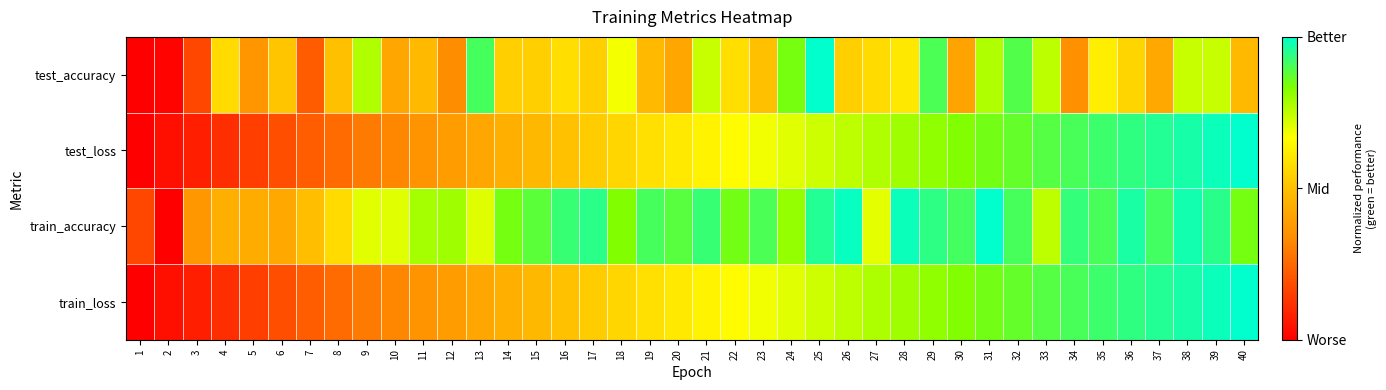

Which series has the largest total across all categories?

train_accuracy